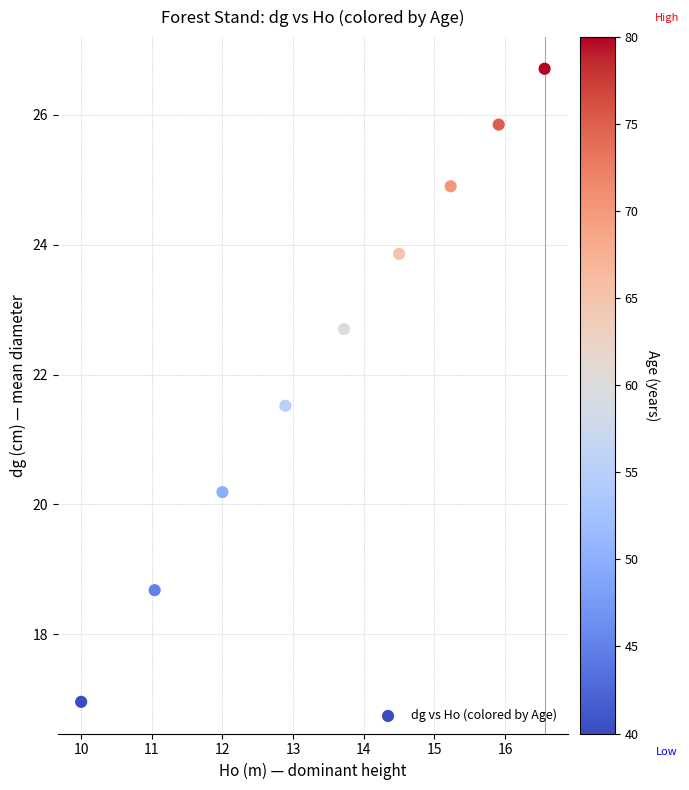

What is the range of X values (max minus min)?

6.6